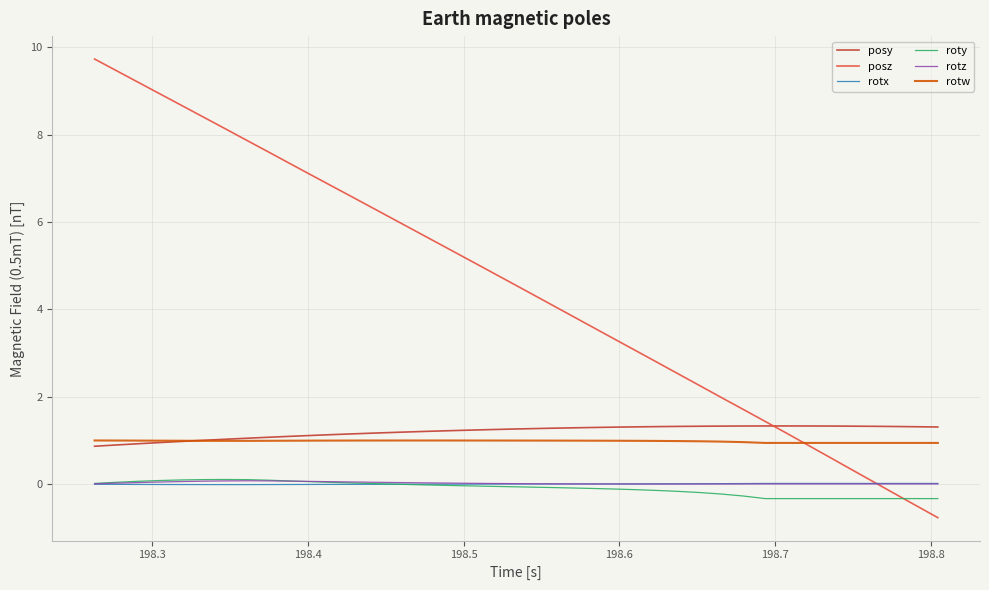

In rotz, how many points are lower than both neighbors (excluding endpoints)?

1